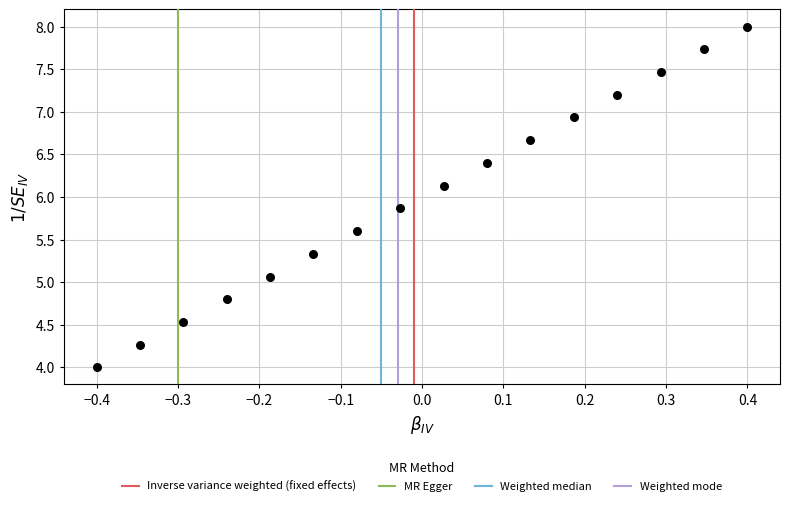

What is the range of Y values (max minus min)?

4.0